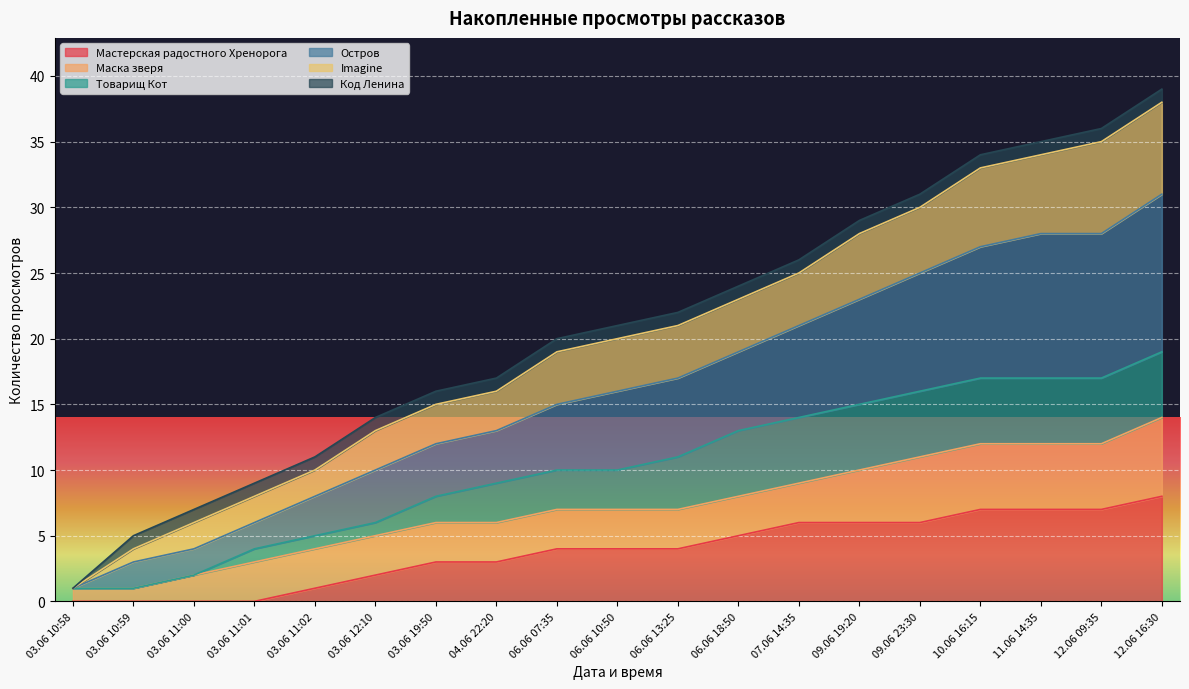

How many lines are shown in the chart?

6